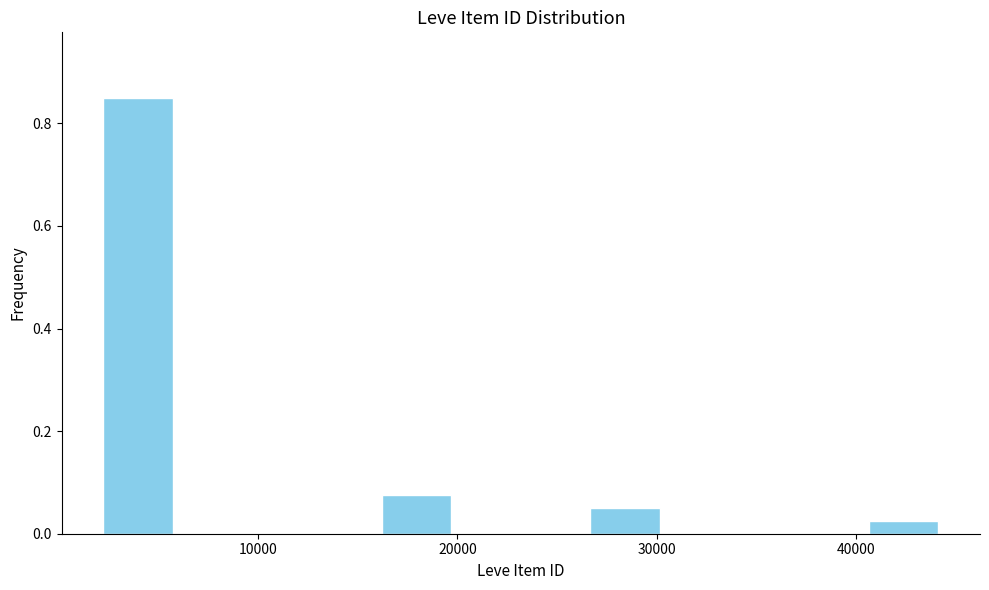

Around what value on the x-axis is the tallest bar? Give the approximate position of its centre, as read against the axis.

4000